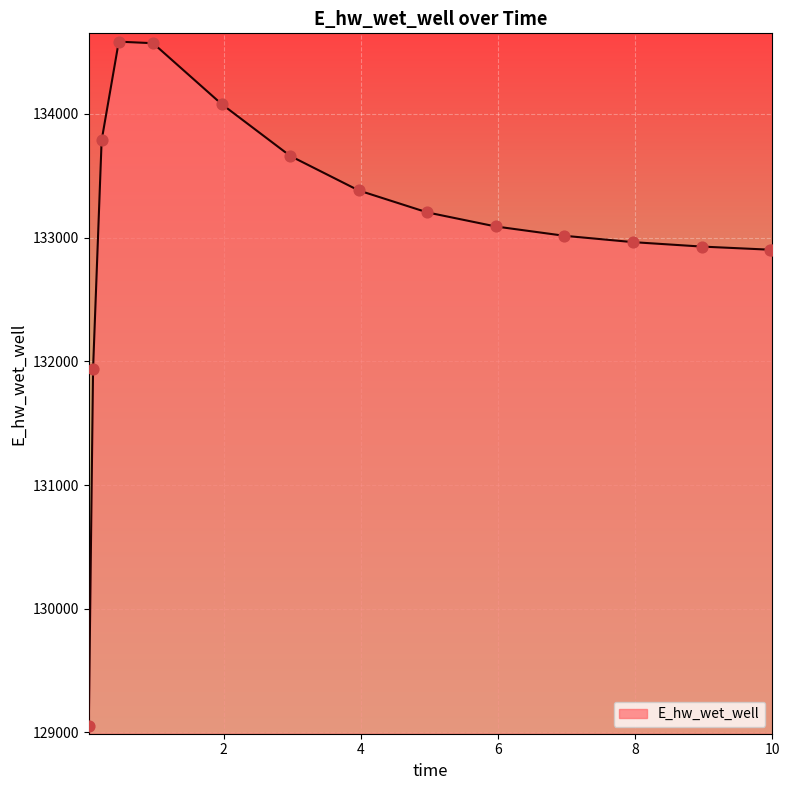

What is the difference between the maximum and minimum values?

5530.5